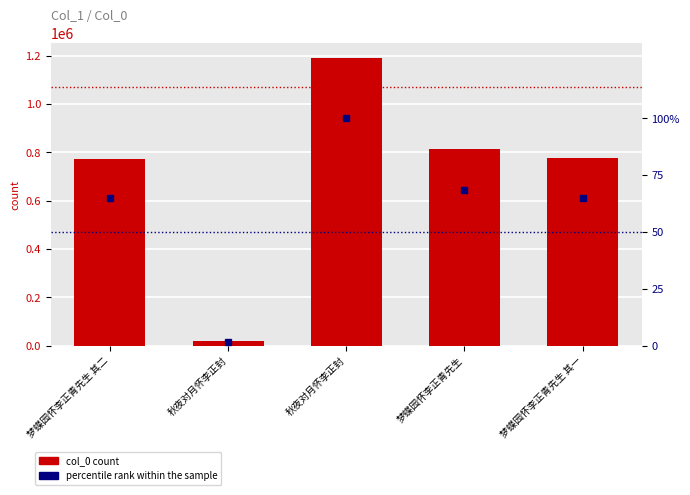

What is the label of the 4th bar from the right?

秋夜对月怀李正封